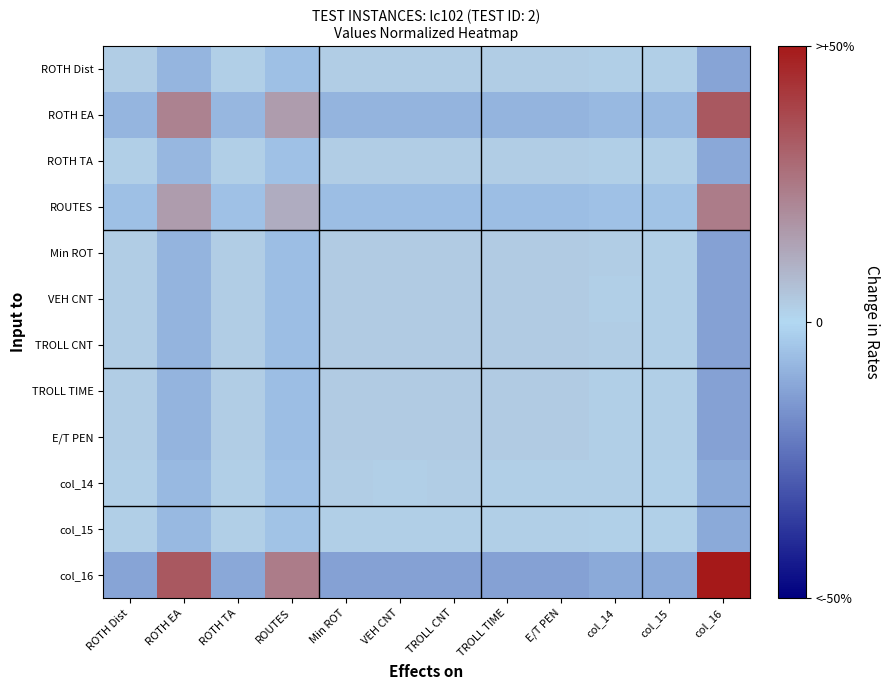

At how many categories does at least one series exceed 45?

1